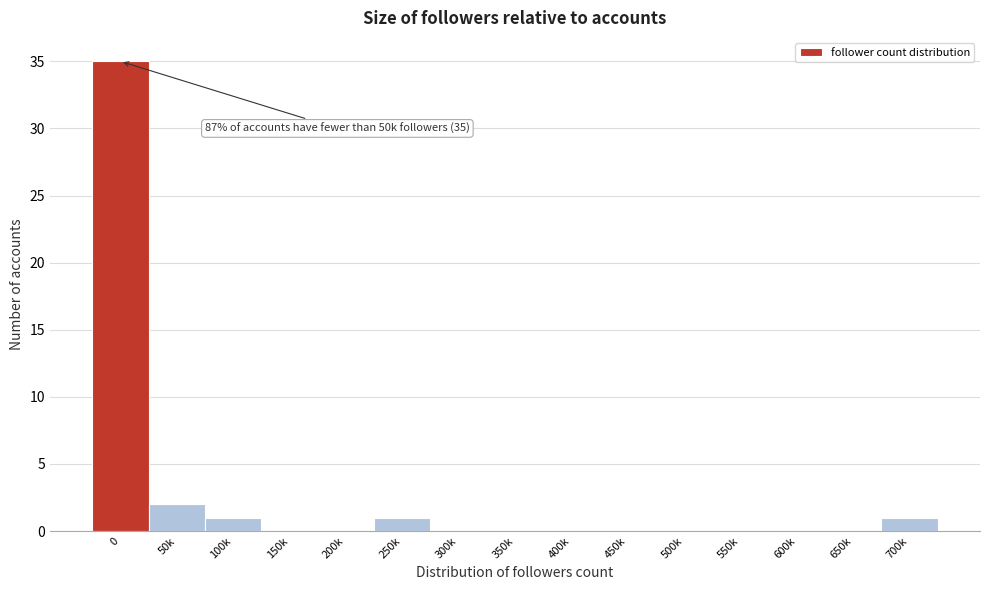

Reading left to right, transcribe all the data shown in this chart.

0=35	50k=2	100k=1	150k=0	200k=0	250k=1	300k=0	350k=0	400k=0	450k=0	500k=0	550k=0	600k=0	650k=0	700k=1